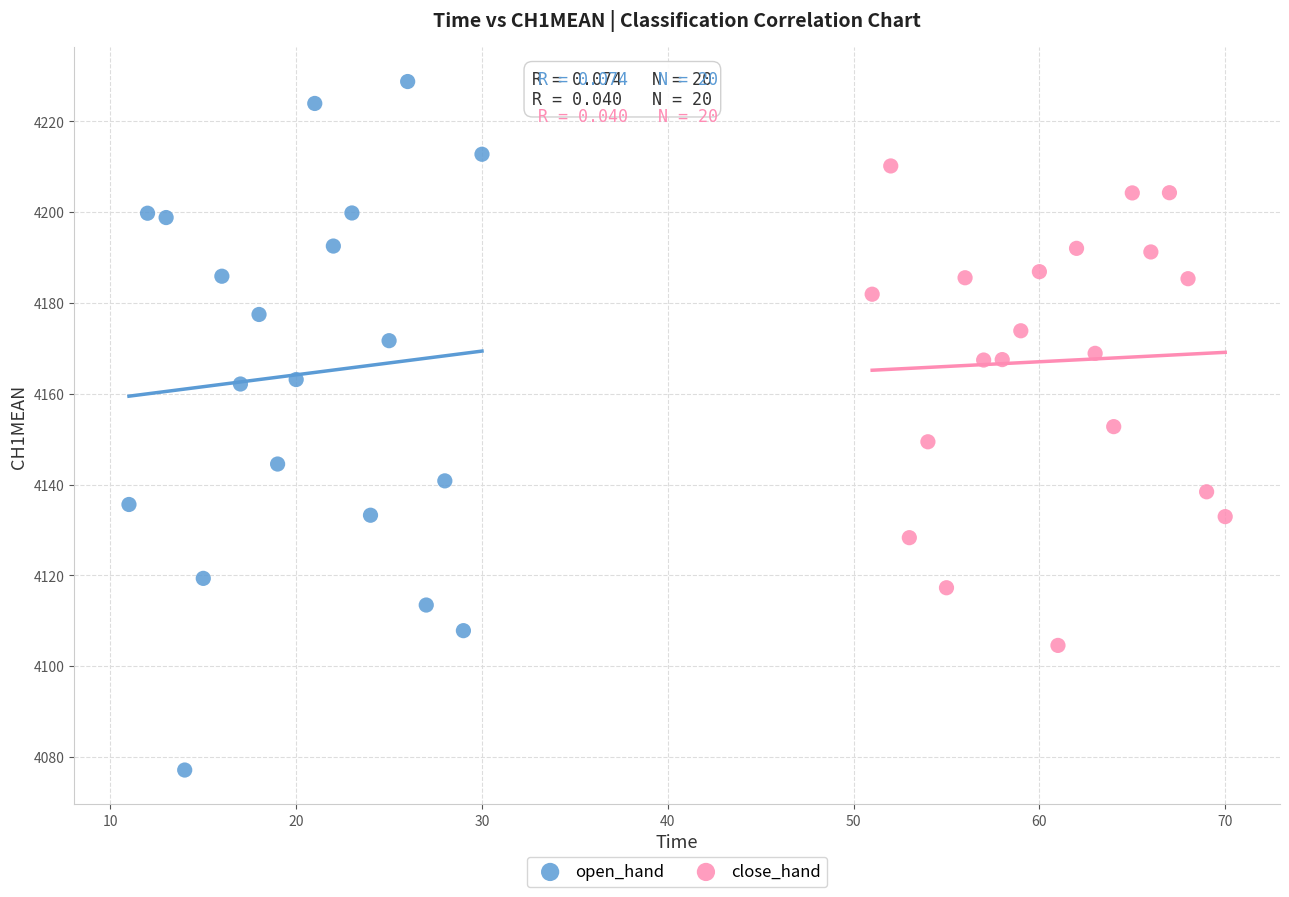

Which series has the largest Y range (max minus min)?

open_hand